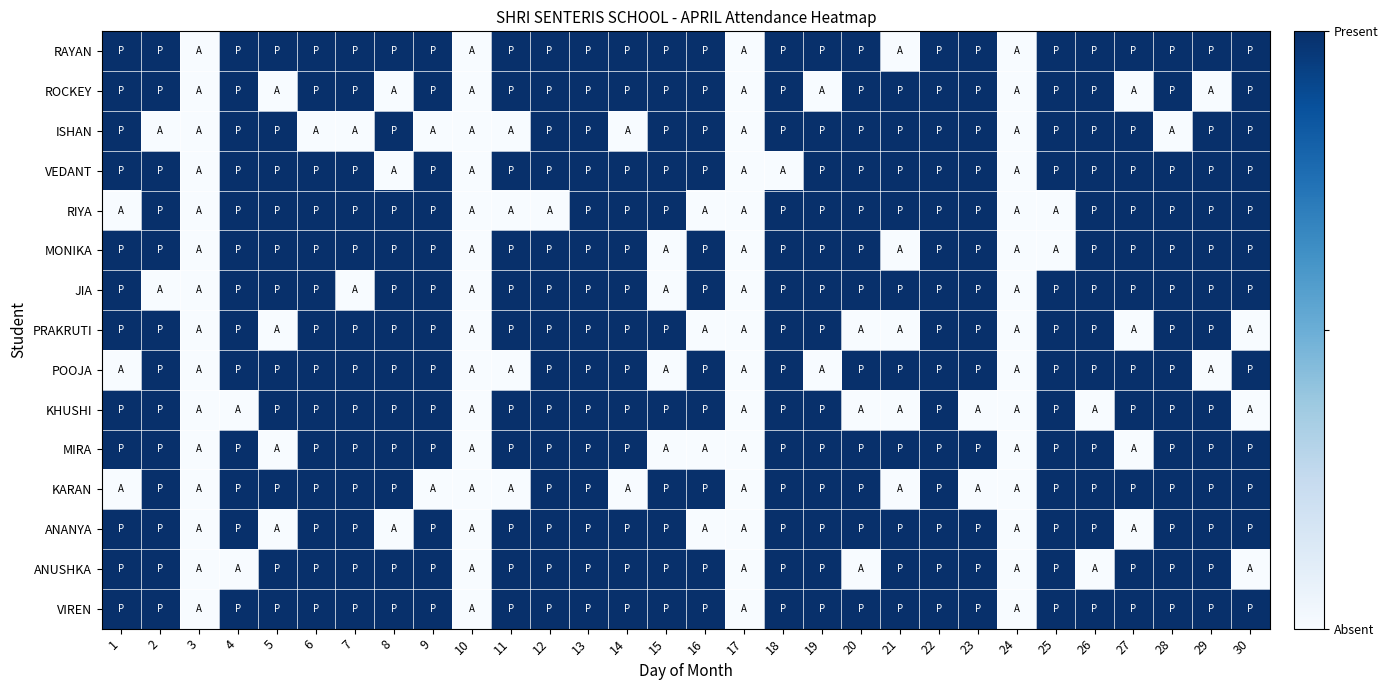

Rank the series by their maximum value, from lowest to highest.

RAYAN, ROCKEY, ISHAN, VEDANT, RIYA, MONIKA, JIA, PRAKRUTI, POOJA, KHUSHI, MIRA, KARAN, ANANYA, ANUSHKA, VIREN